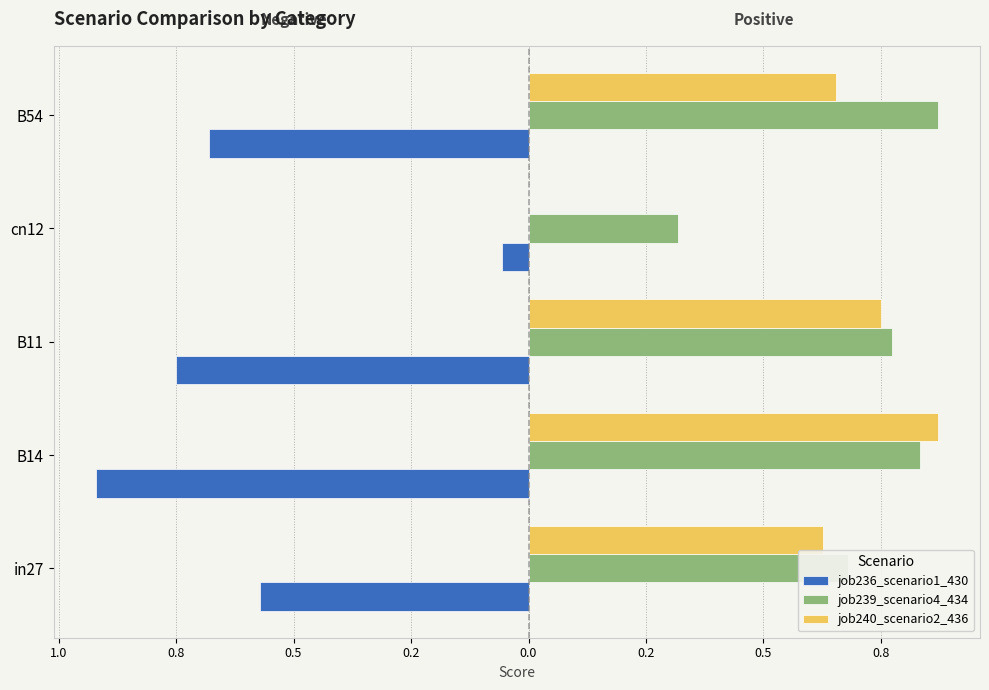

What are all the series names shown in the legend?

job236_scenario1_430, job239_scenario4_434, job240_scenario2_436